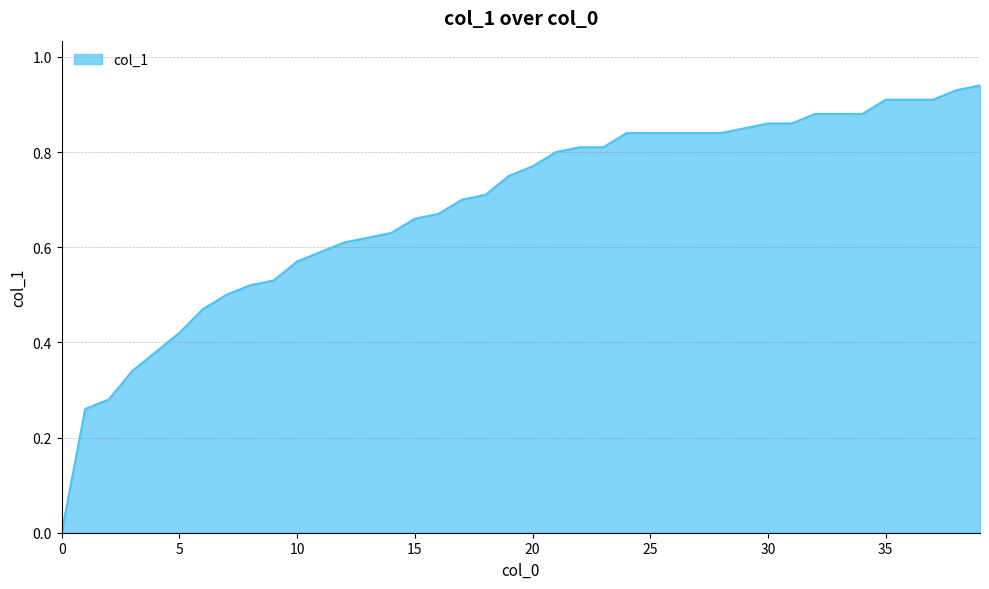

List the labels in order of value, largest first.

39, 38, 35, 36, 37, 32, 33, 34, 30, 31, 29, 24, 25, 26, 27, 28, 22, 23, 21, 20, 19, 18, 17, 16, 15, 14, 13, 12, 11, 10, 9, 8, 7, 6, 5, 4, 3, 2, 1, 0